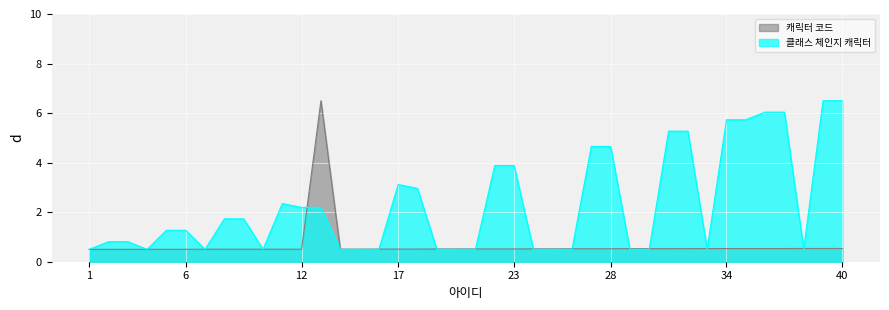

At 8, list the series in order from smallest to largest.

캐릭터 코드, 클래스 체인지 캐릭터